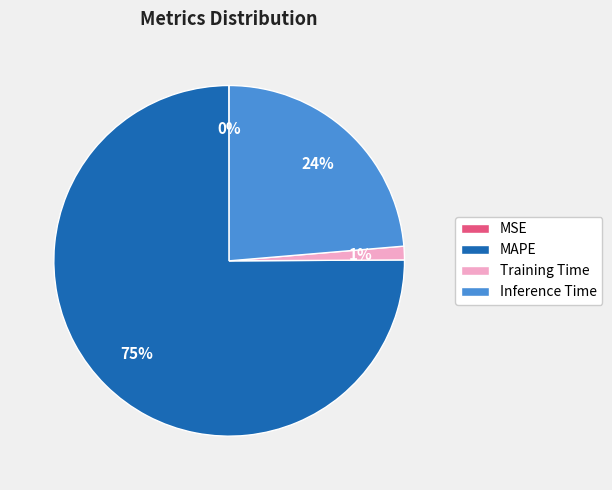

Which slice is the largest?

MAPE